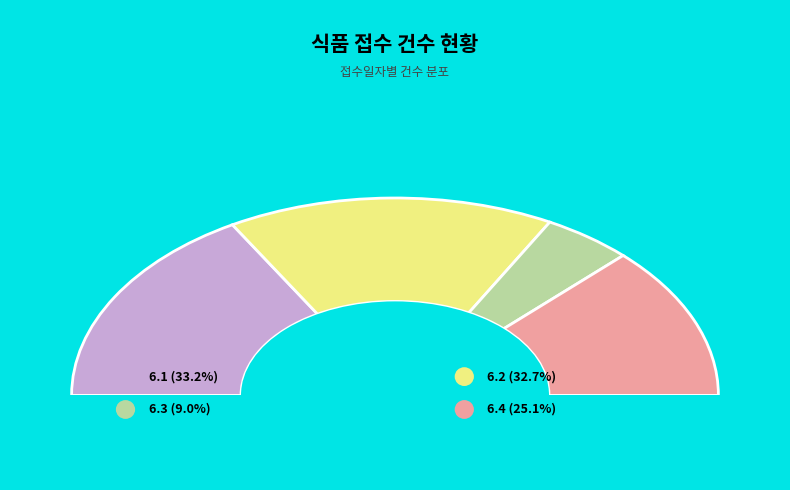

How much of the chart is everything except 6.2?

67.3%